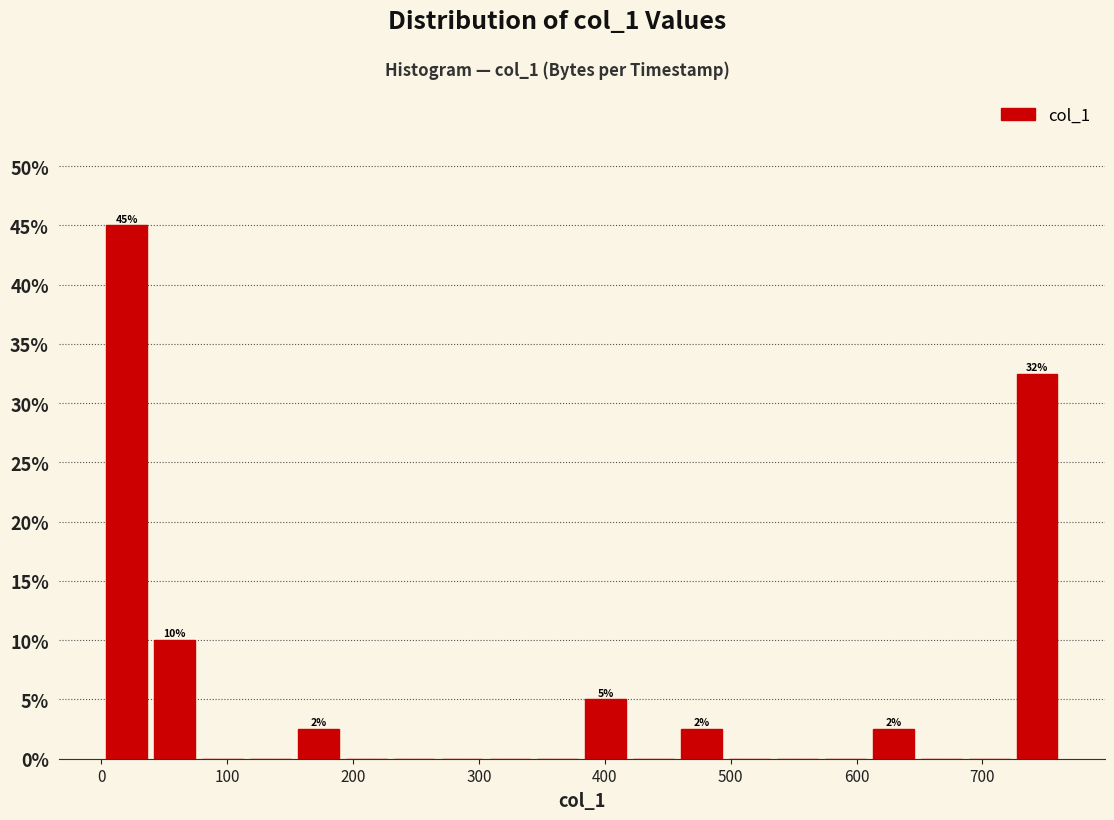

Around what value on the x-axis is the tallest bar? Give the approximate position of its centre, as read against the axis.

20